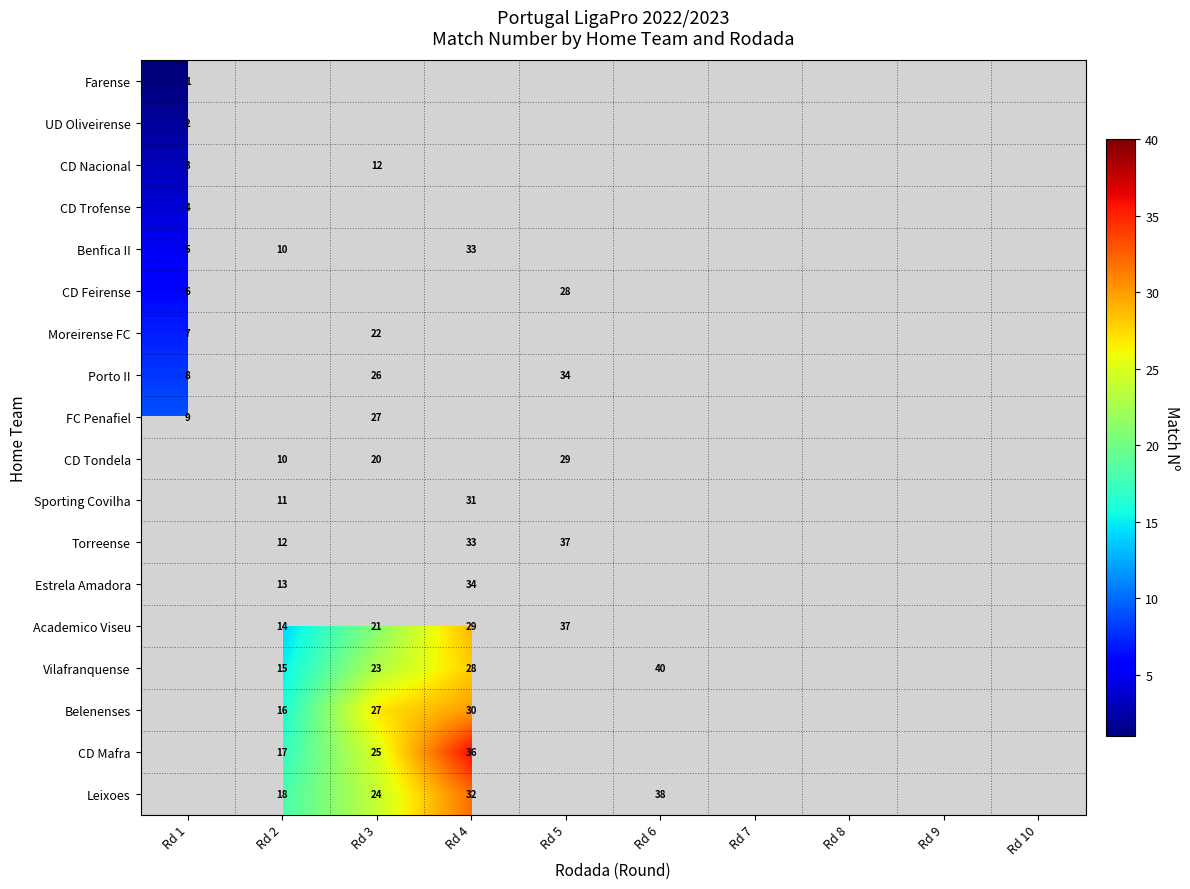

Is it true that CD Tondela equals 20 at Rd 3?

True